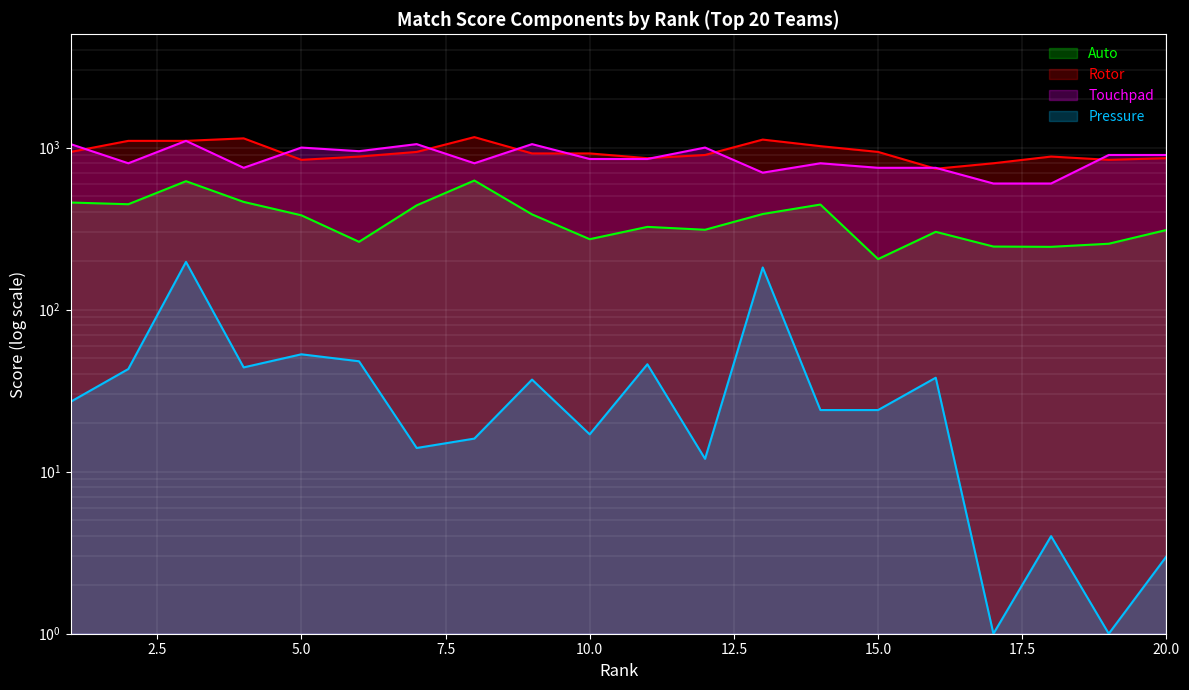

At which category is the sum across all series the highest?

3